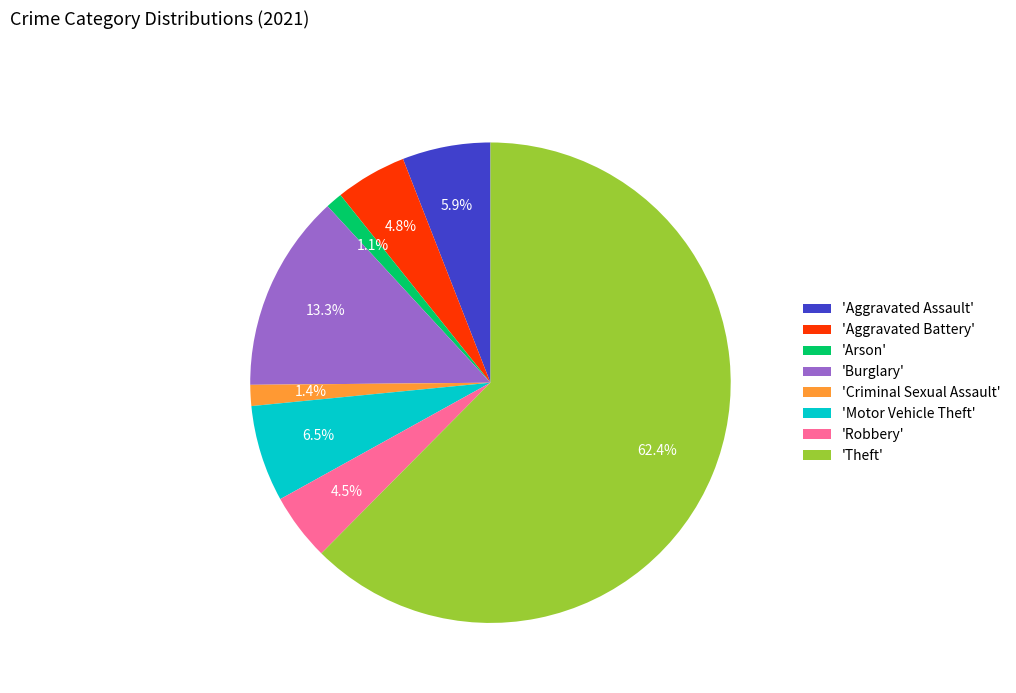

How much of the chart is everything except 'Robbery'?

95.5%